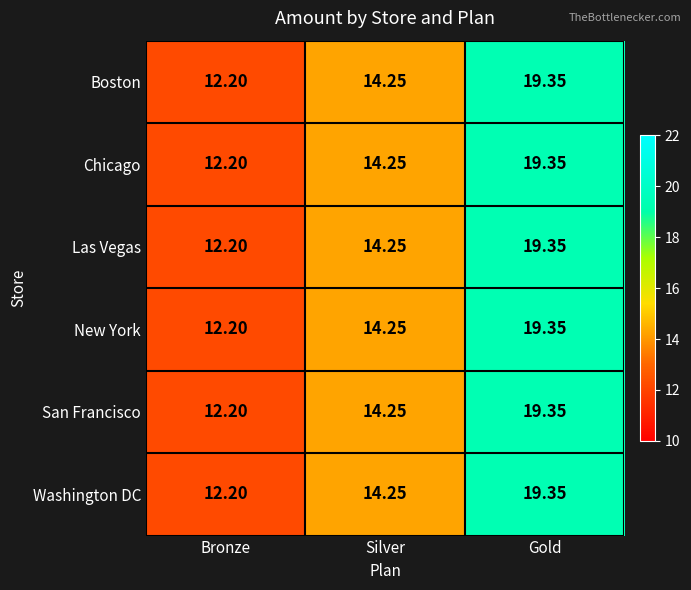

At which category is the sum across all series the highest?

Gold